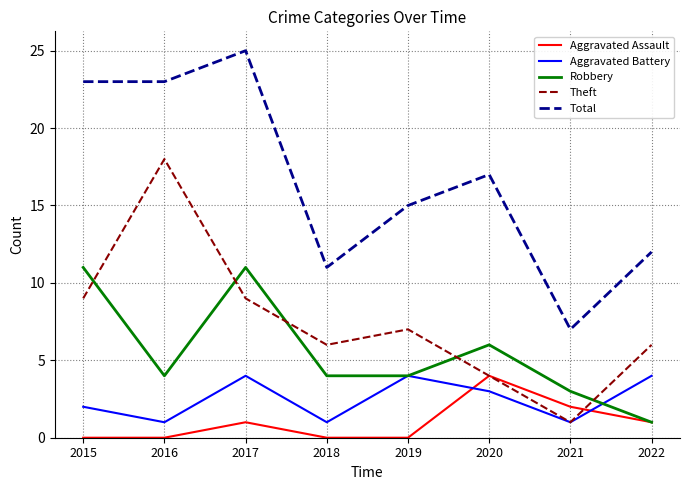

True or false: Aggravated Assault and Total intersect in this chart.

False